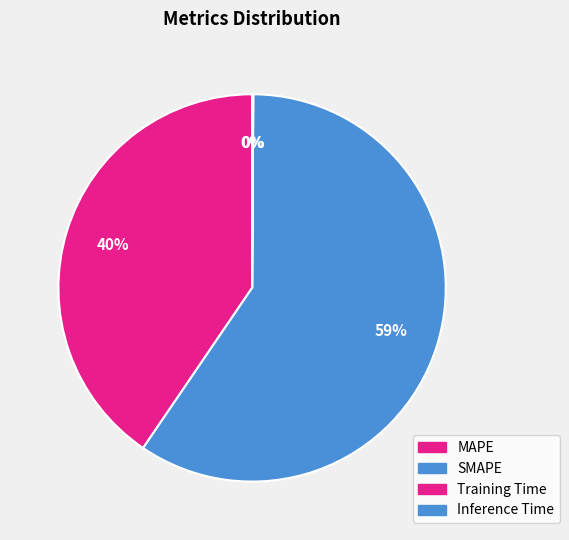

To the nearest percent, what percentage of the pie is SMAPE?

59%